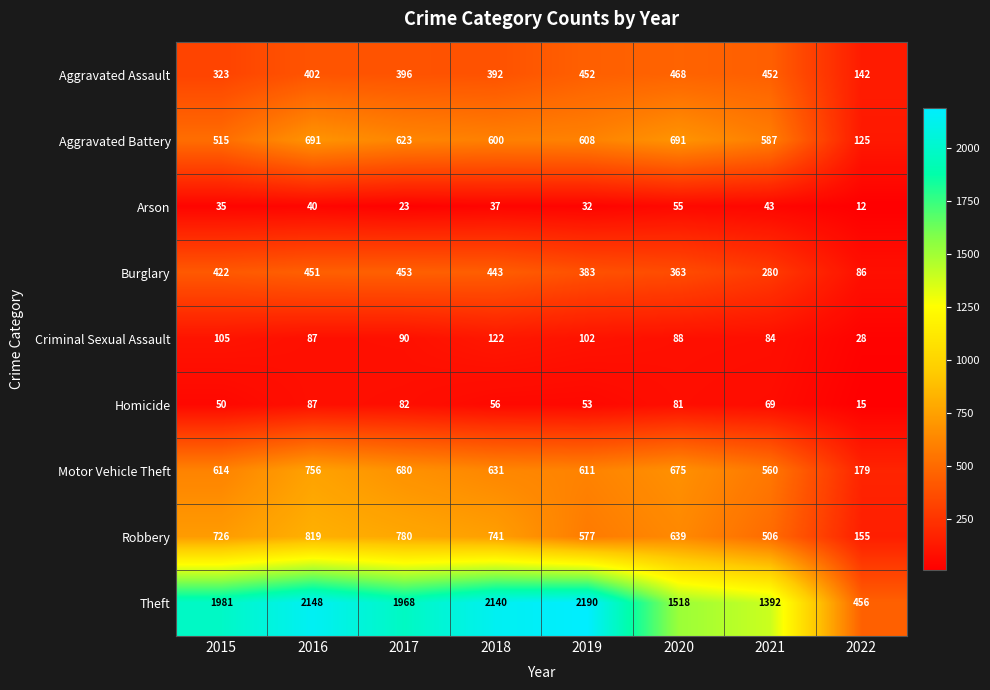

What is the difference between the Aggravated Battery values at 2021 and 2020?

104